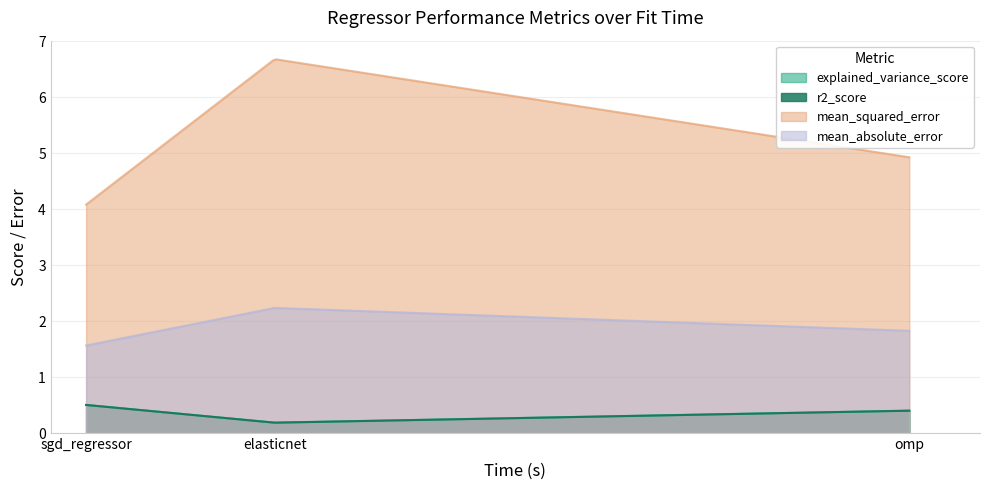

List the labels in order of r2_score value, smallest first.

elasticnet, omp, sgd_regressor